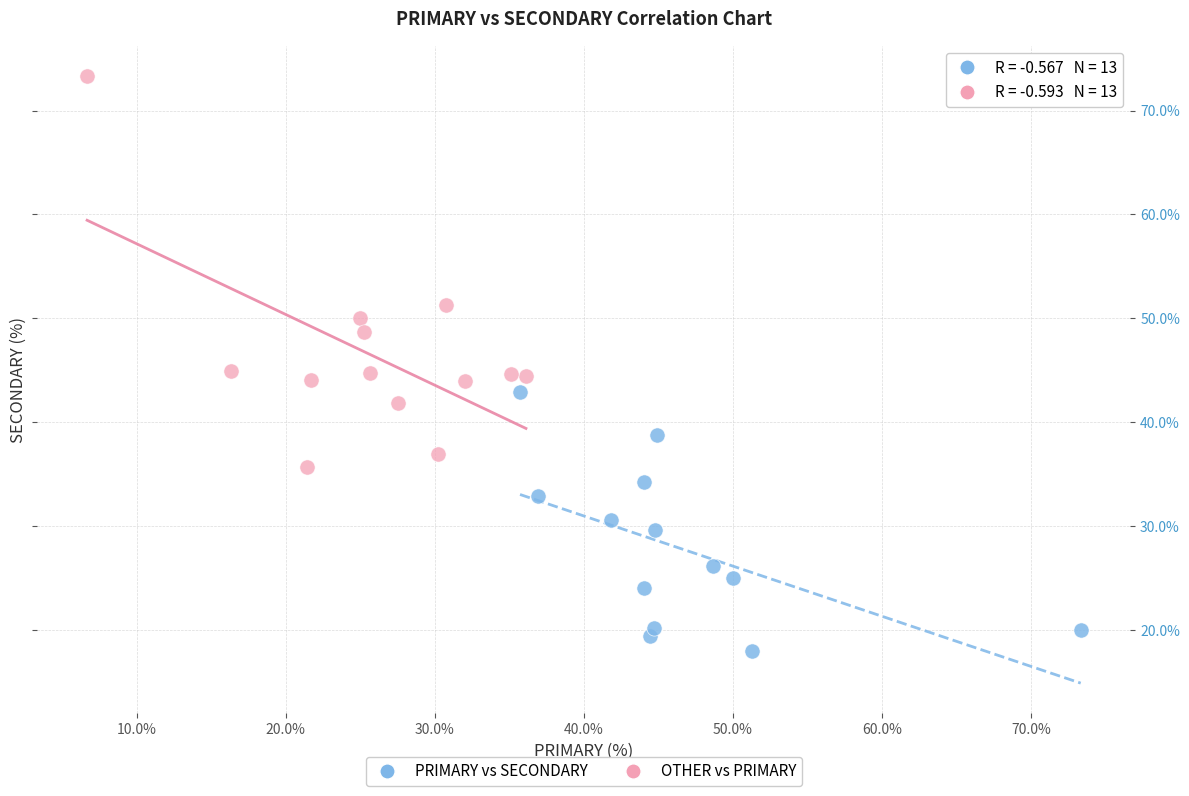

Which series reaches the maximum Y coordinate?

OTHER vs PRIMARY